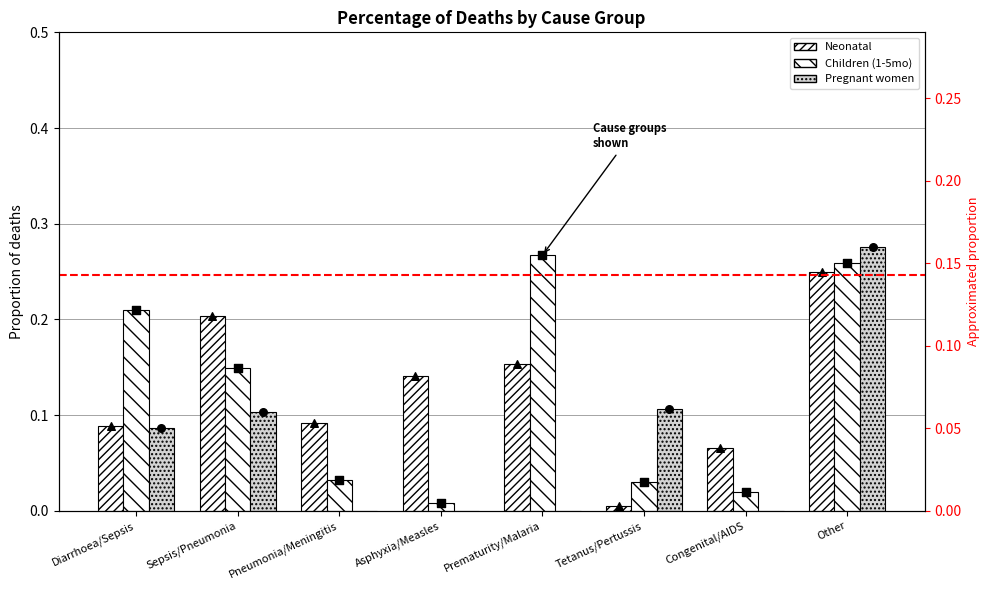

Which series has the largest Y range (max minus min)?

Pregnant women